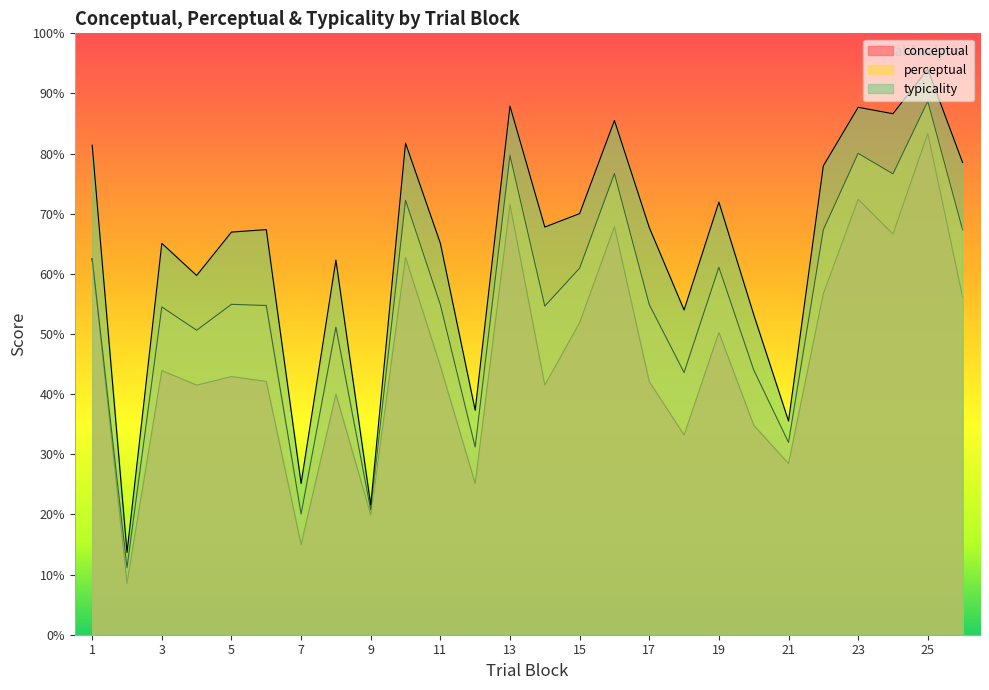

What is the sum of the conceptual values at 15 and 20?

86.7